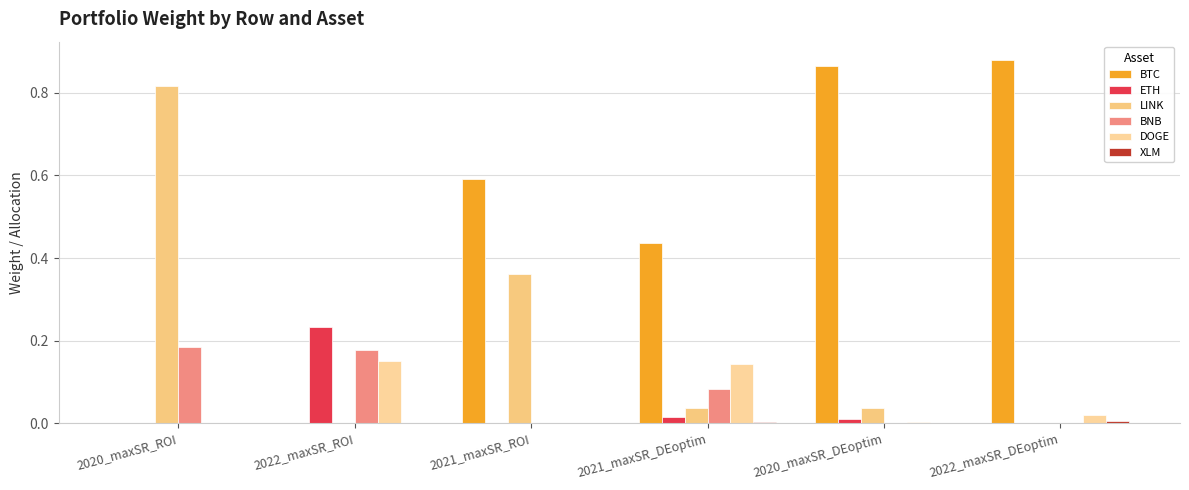

Which series has the widest spread of values?

BTC